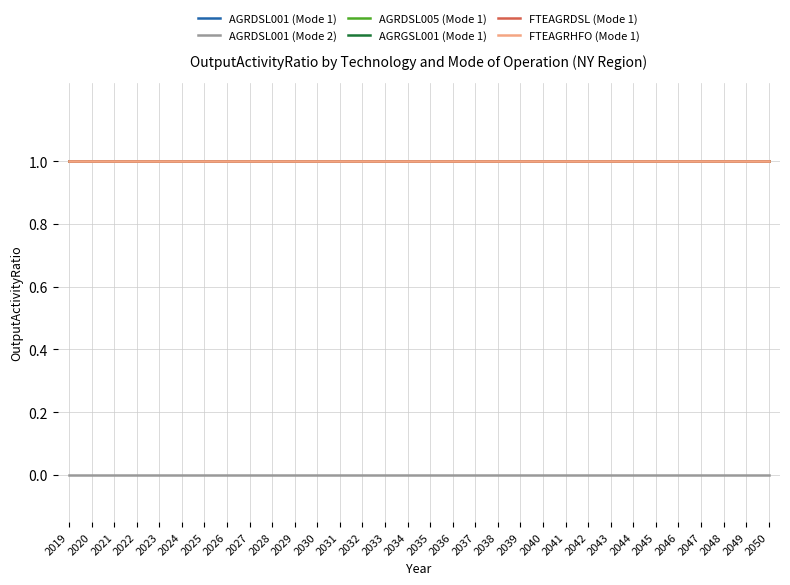

True or false: FTEAGRHFO (Mode 1) and AGRDSL001 (Mode 1) intersect in this chart.

False